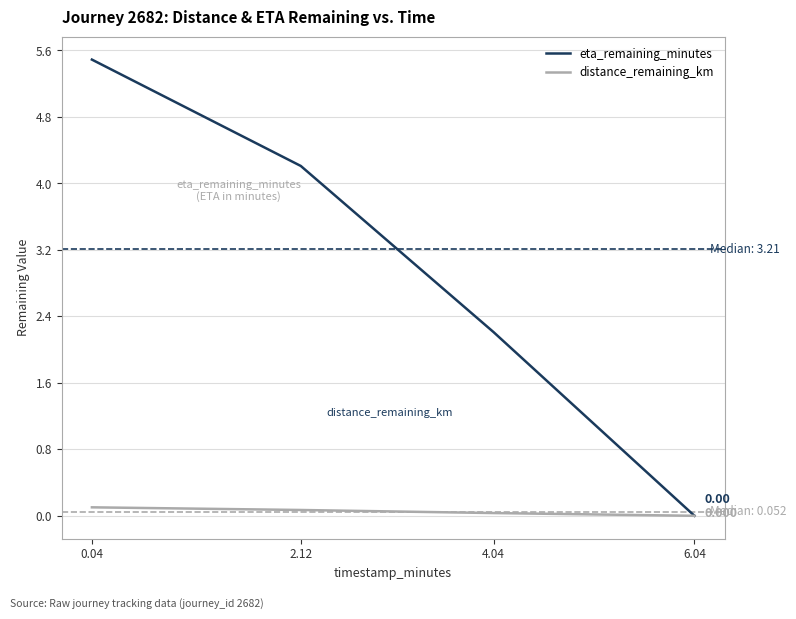

Which label corresponds to the largest value in the chart?

0.04